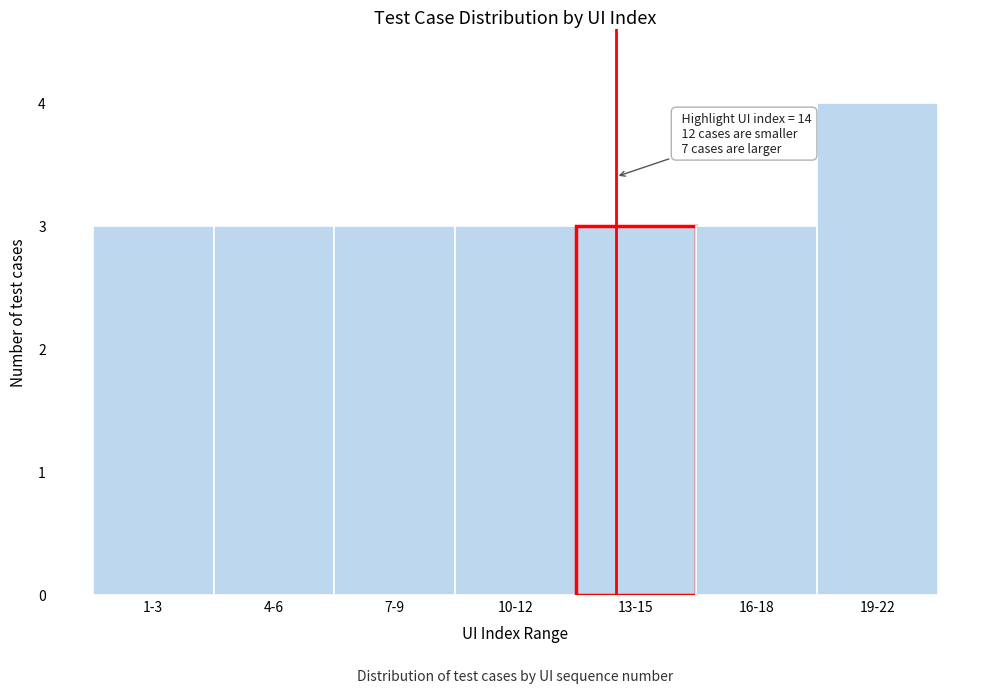

Reading left to right, list all the values displayed in this chart.

1-3=3	4-6=3	7-9=3	10-12=3	13-15=3	16-18=3	19-22=4